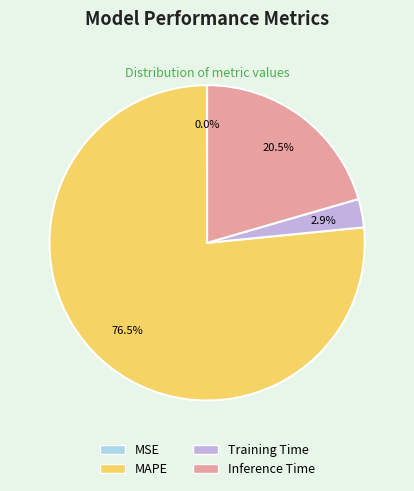

What is the majority slice?

MAPE